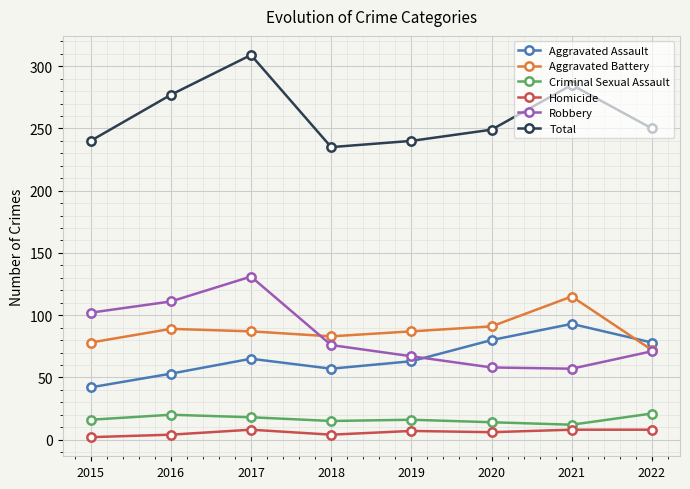

Count the number of data series in this chart.

6